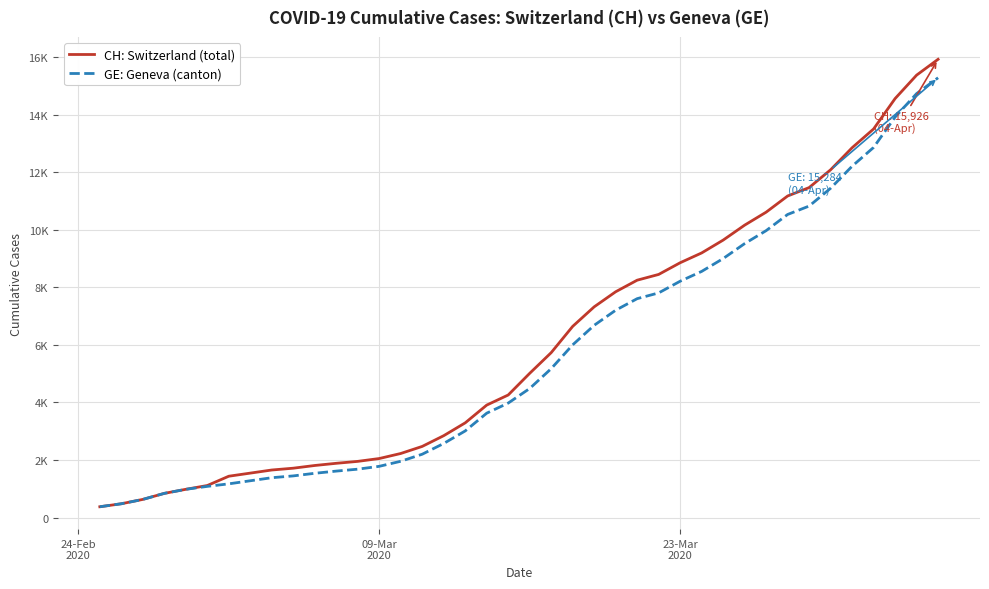

True or false: CH: Switzerland (total) and GE: Geneva (canton) cross at least once.

False